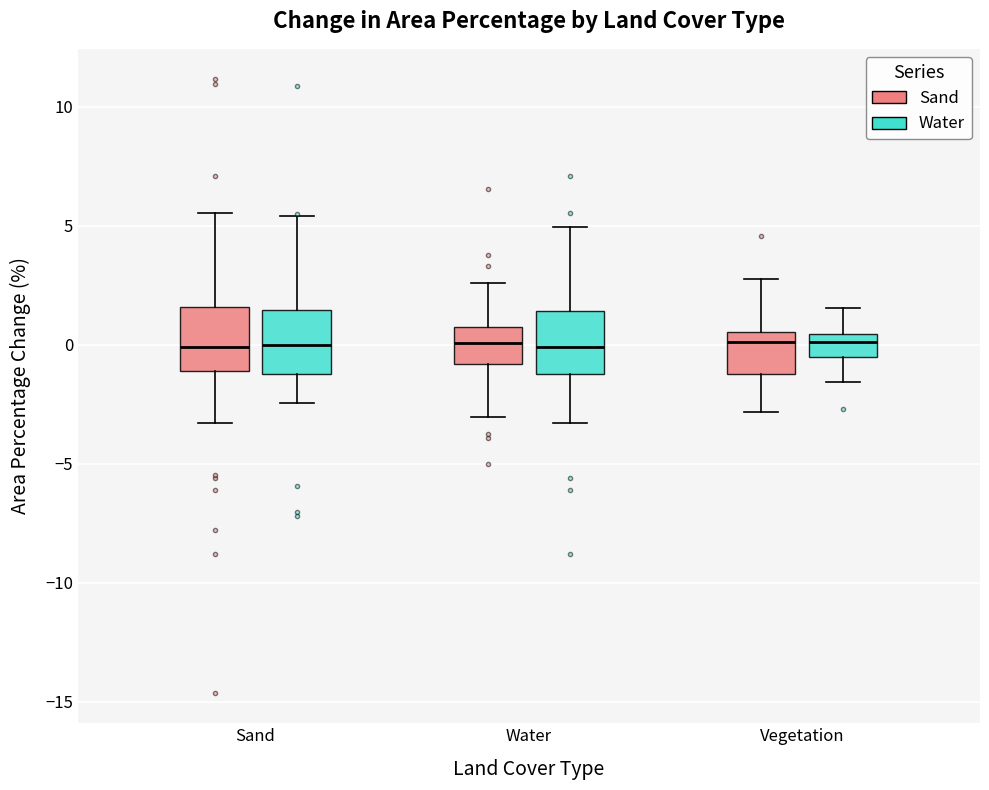

Where is the lower edge of the box for Vegetation (Sand) on the y-axis? The values are not printed on the chart, so give them approximately, as read against the axis.

-1.0